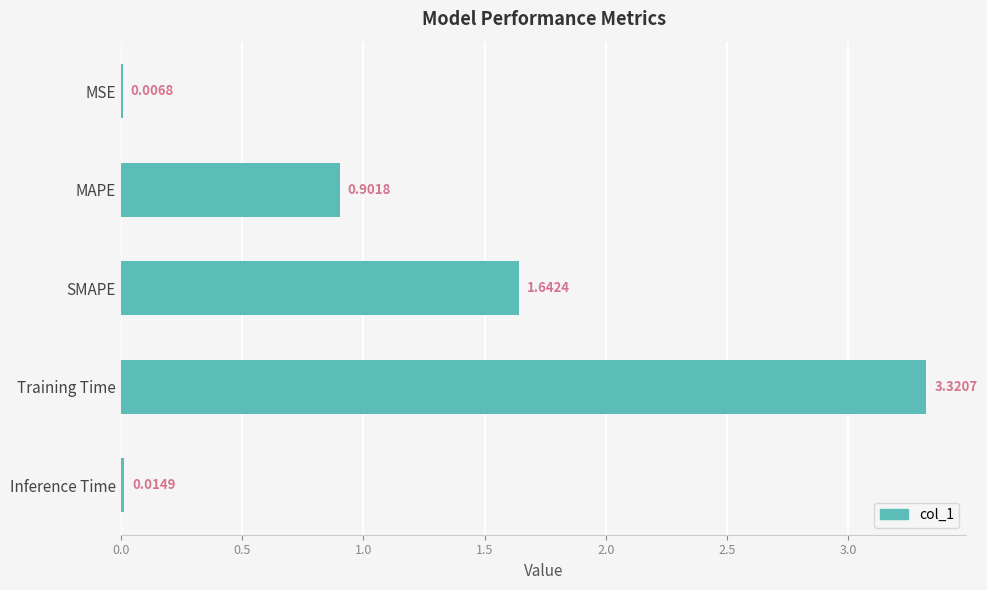

At which label is the value closest to 1?

MAPE